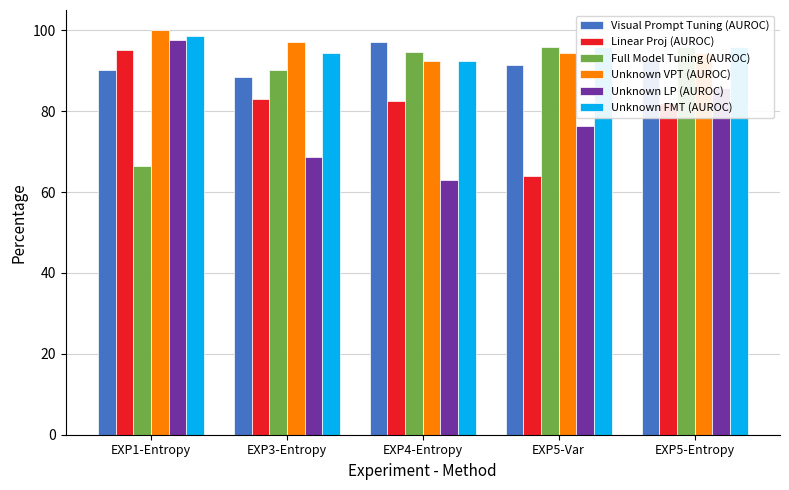

True or false: Visual Prompt Tuning (AUROC) has a value of 91.4 at EXP5-Var.

True